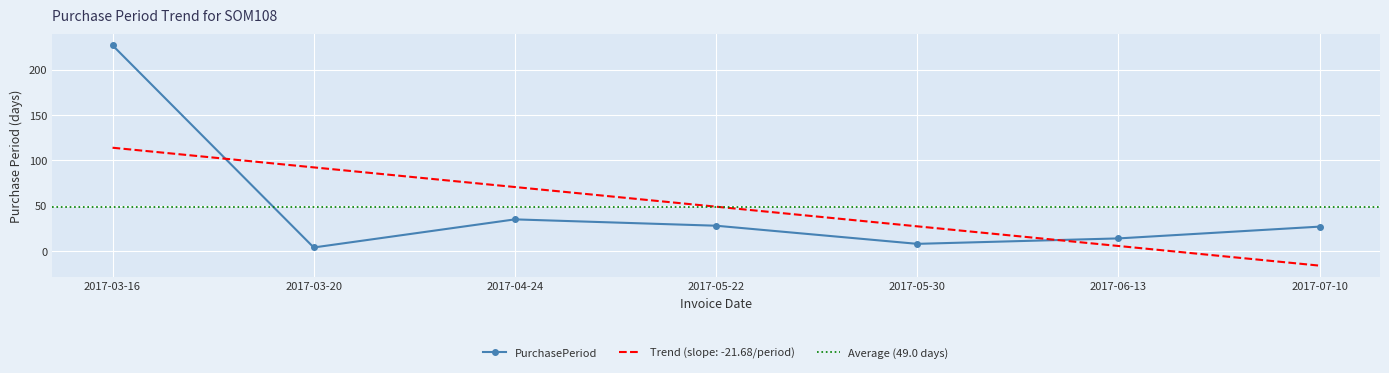

Reading left to right, what are all the values shown in this chart?

2017-03-16=227	2017-03-20=4	2017-04-24=35	2017-05-22=28	2017-05-30=8	2017-06-13=14	2017-07-10=27